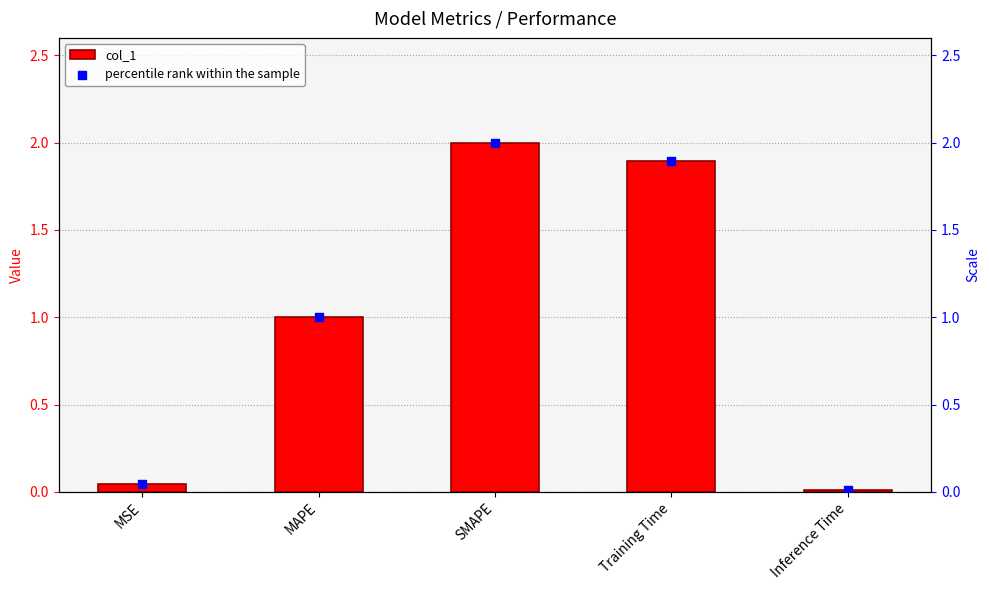

At which category is the sum across all series the highest?

SMAPE